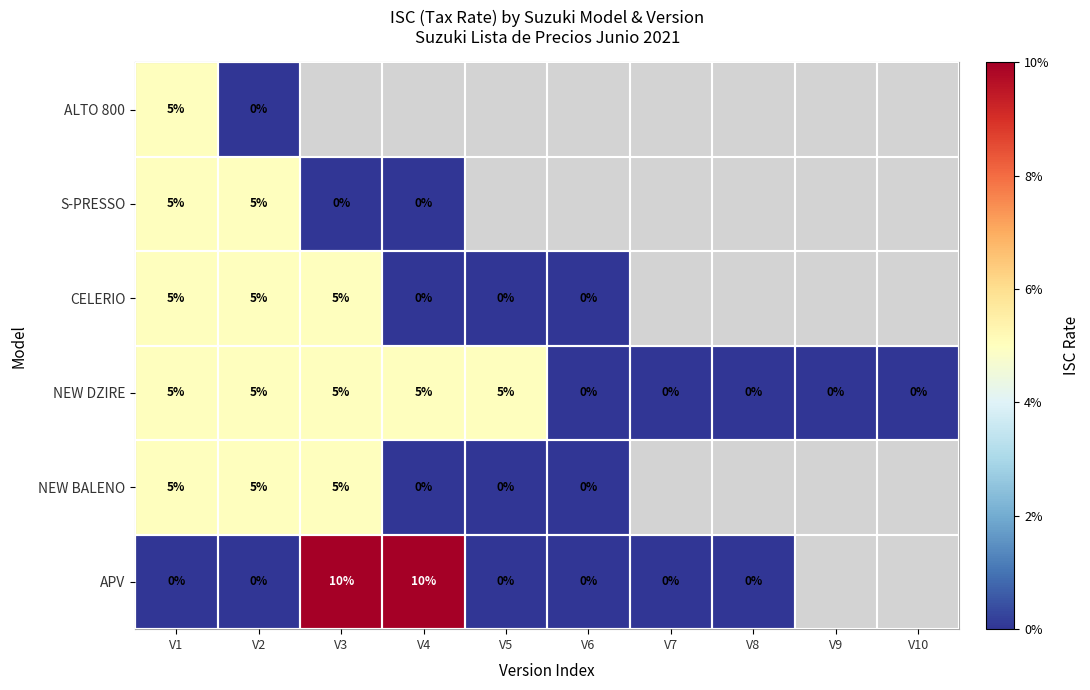

Rank the series by their average value, from highest to lowest.

ALTO 800, S-PRESSO, CELERIO, NEW DZIRE, NEW BALENO, APV